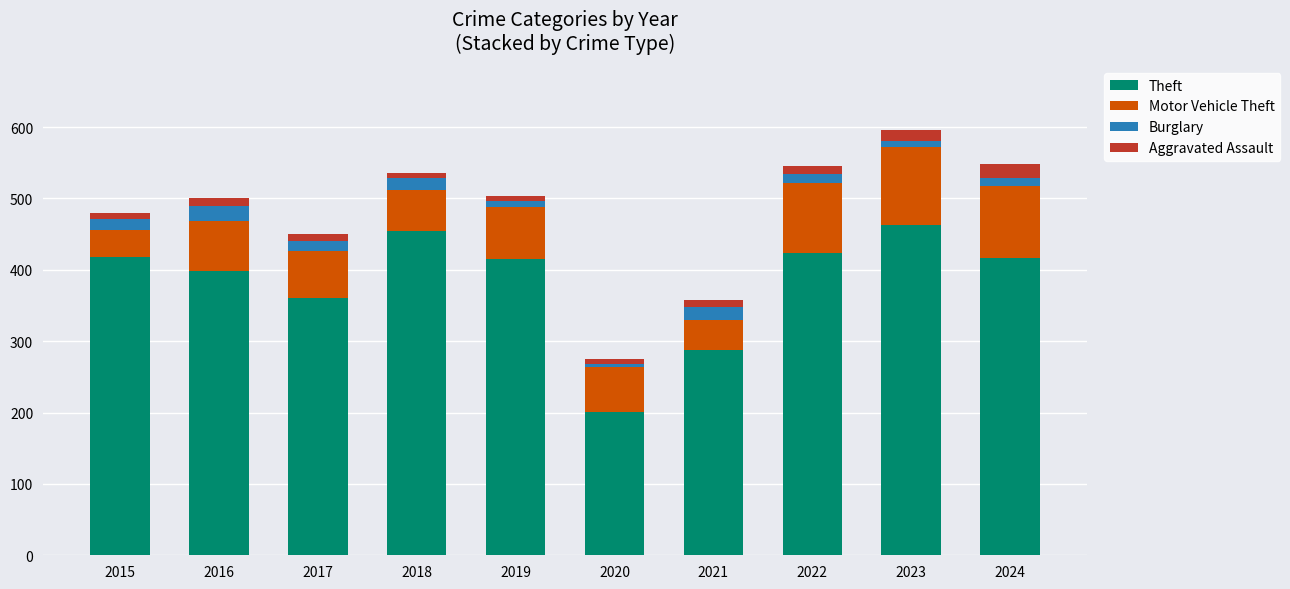

What is the value of the Theft bar at the 2nd from the left?

398